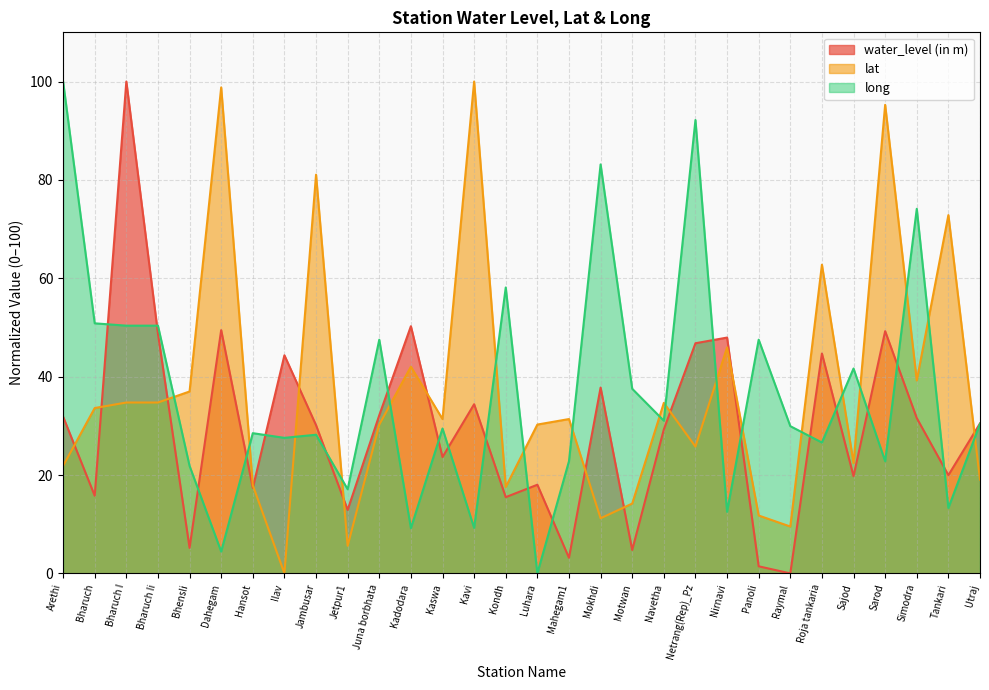

Reading left to right, transcribe all the data shown in this chart.

water_level (in m): Arethi=31.9	Bharuch=15.8	Bharuch I=100.0	Bharuch Ii=48.7	Bhensli=5.2	Dahegam=49.5	Hansot=17.4	Ilav=44.3	Jambusar=30.1	Jetpur1=12.9	Juna borbhata=32.2	Kadodara=50.3	Kaswa=23.6	Kavi=34.4	Kondh=15.5	Luhara=18.0	Mahegam1=3.2	Mokhdi=37.8	Motwan=4.8	Navetha=29.3	Netrang(Rep)_Pz=46.8	Nirnavi=47.9	Panoli=1.4	Raymal=0.0	Roja tankaria=44.7	Sajod=19.8	Sarod=49.2	Simodra=31.6	Tankari=20.0	Utraj=30.5
lat: Arethi=21.9	Bharuch=33.6	Bharuch I=34.7	Bharuch Ii=34.7	Bhensli=37.0	Dahegam=98.8	Hansot=17.9	Ilav=0.0	Jambusar=81.1	Jetpur1=5.6	Juna borbhata=30.3	Kadodara=42.0	Kaswa=31.4	Kavi=100.0	Kondh=17.6	Luhara=30.3	Mahegam1=31.4	Mokhdi=11.2	Motwan=14.2	Navetha=34.7	Netrang(Rep)_Pz=25.8	Nirnavi=45.9	Panoli=11.8	Raymal=9.5	Roja tankaria=62.8	Sajod=22.4	Sarod=95.3	Simodra=39.2	Tankari=72.8	Utraj=19.1
long: Arethi=100.0	Bharuch=50.8	Bharuch I=50.4	Bharuch Ii=50.4	Bhensli=21.9	Dahegam=4.4	Hansot=28.5	Ilav=27.6	Jambusar=28.2	Jetpur1=17.1	Juna borbhata=47.5	Kadodara=9.2	Kaswa=29.5	Kavi=9.2	Kondh=58.1	Luhara=0.0	Mahegam1=22.8	Mokhdi=83.1	Motwan=37.5	Navetha=31.0	Netrang(Rep)_Pz=92.2	Nirnavi=12.5	Panoli=47.5	Raymal=29.9	Roja tankaria=26.6	Sajod=41.7	Sarod=22.8	Simodra=74.1	Tankari=13.3	Utraj=30.4